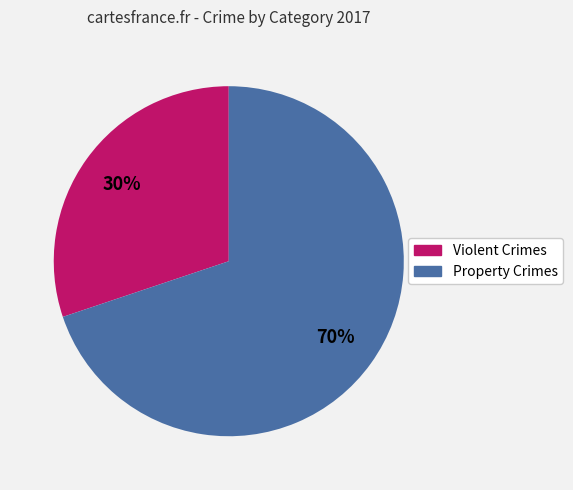

To the nearest percent, what is the difference between the largest and smallest slice percentages?

40%